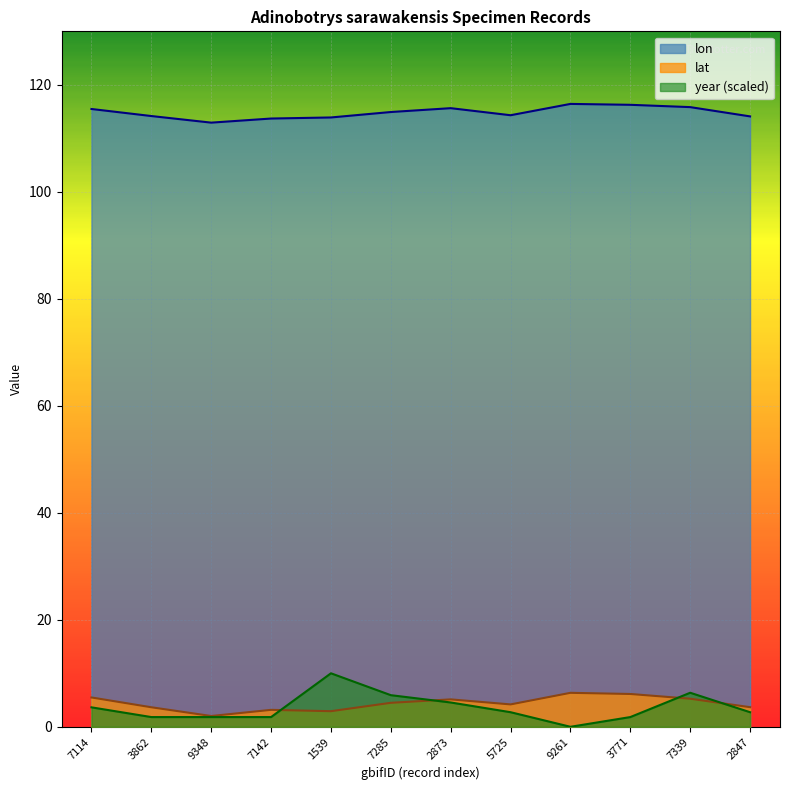

What is the greatest value displayed?

116.4